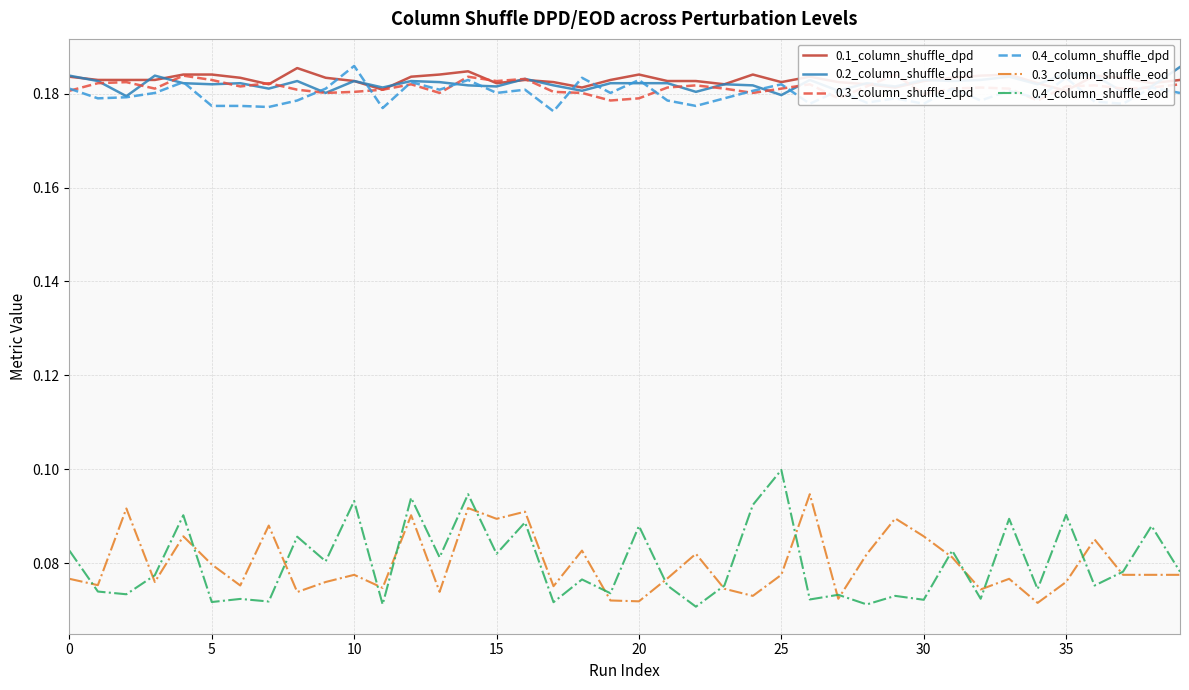

True or false: 0.1_column_shuffle_dpd has more than 2 points higher than both neighbors.

True